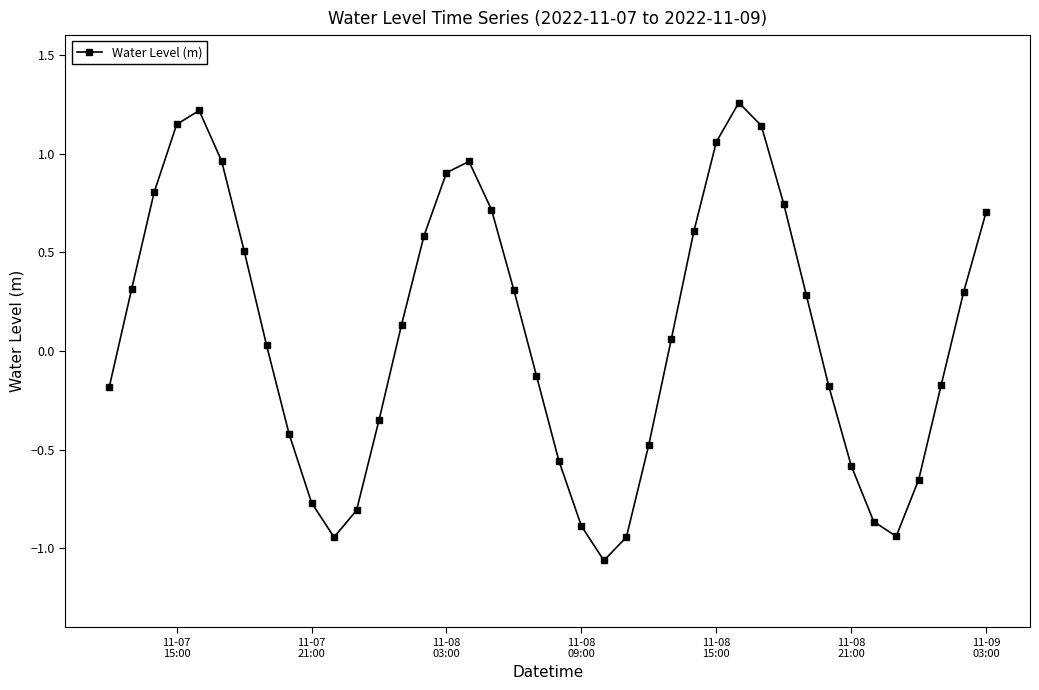

How many data points are less than 0?

18